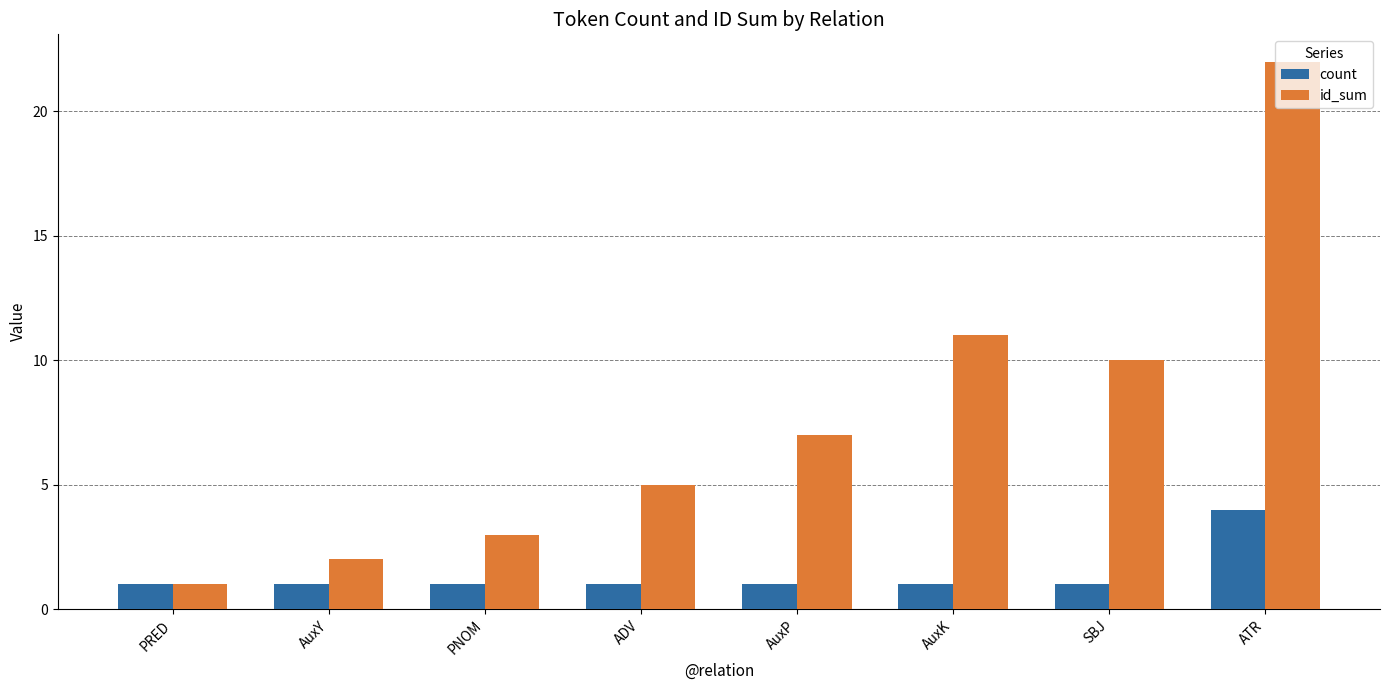

What position from the right is ATR?

1